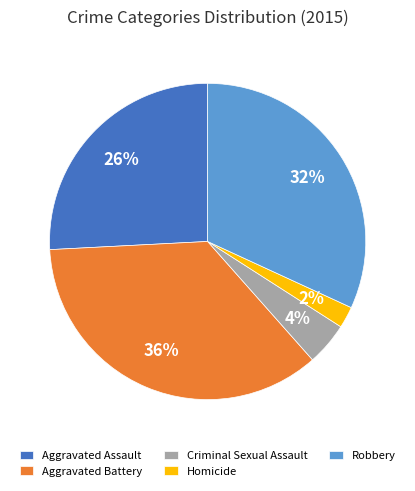

Is Aggravated Battery the majority of the pie?

No